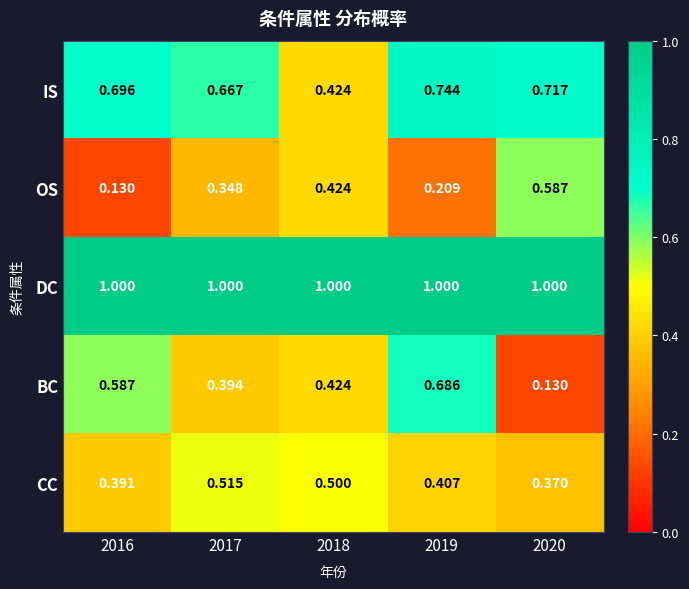

Which series has the largest total across all categories?

DC